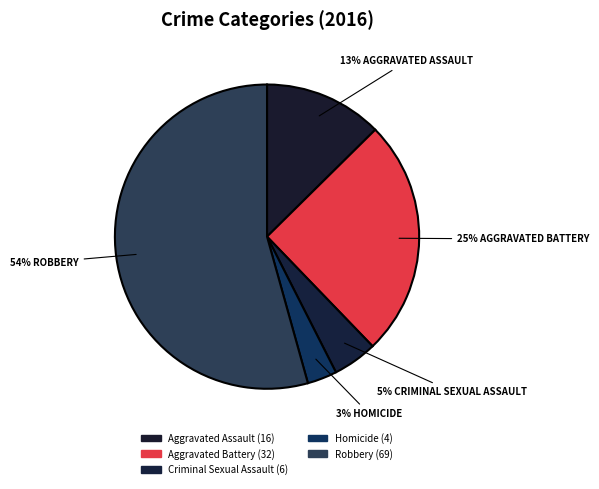

How many slices are in this pie chart?

5